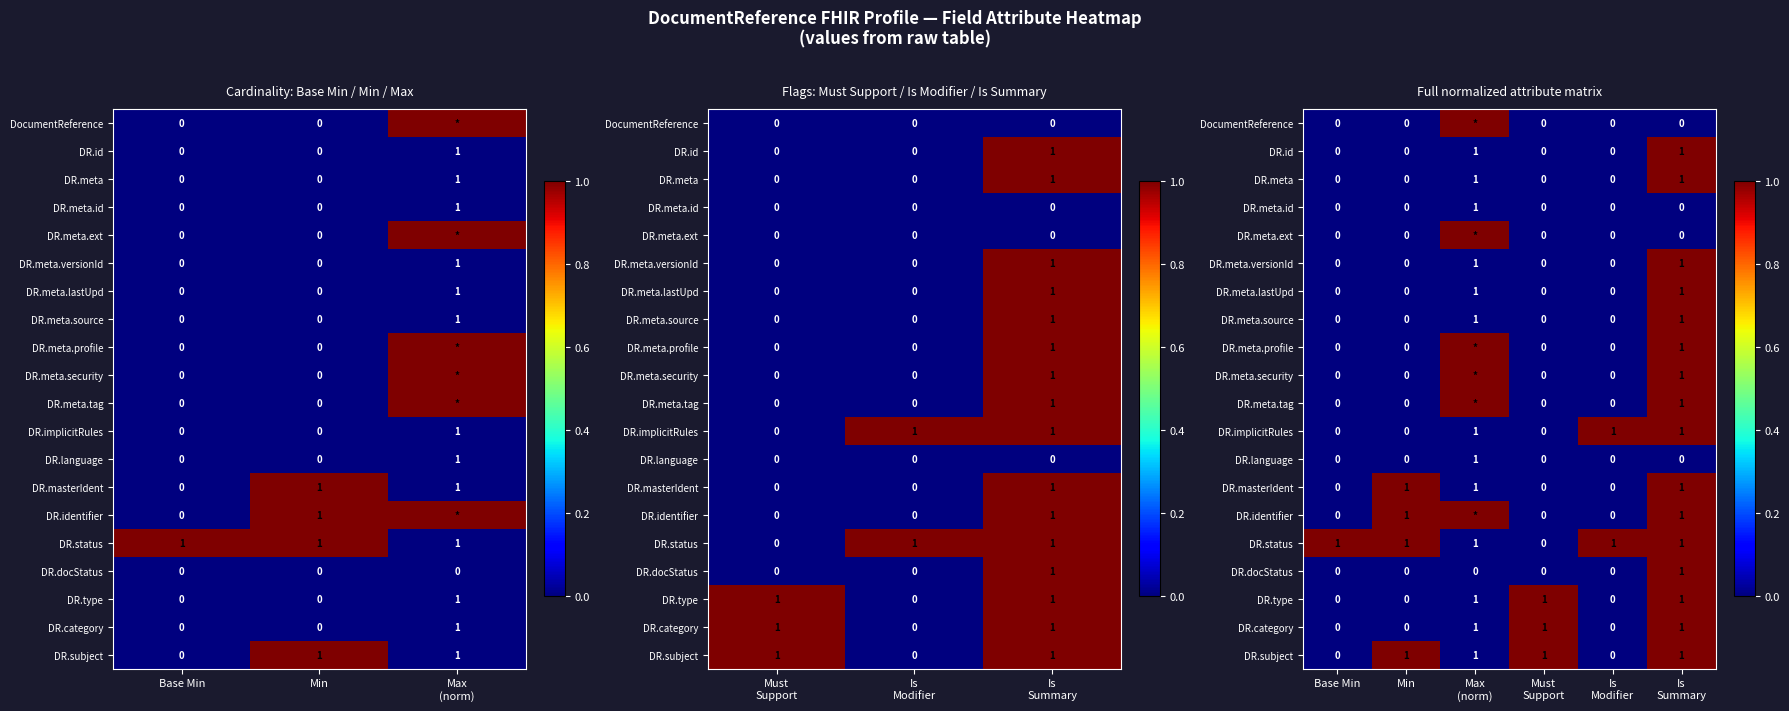

How many values in the DR.meta.security series exceed 0?

2